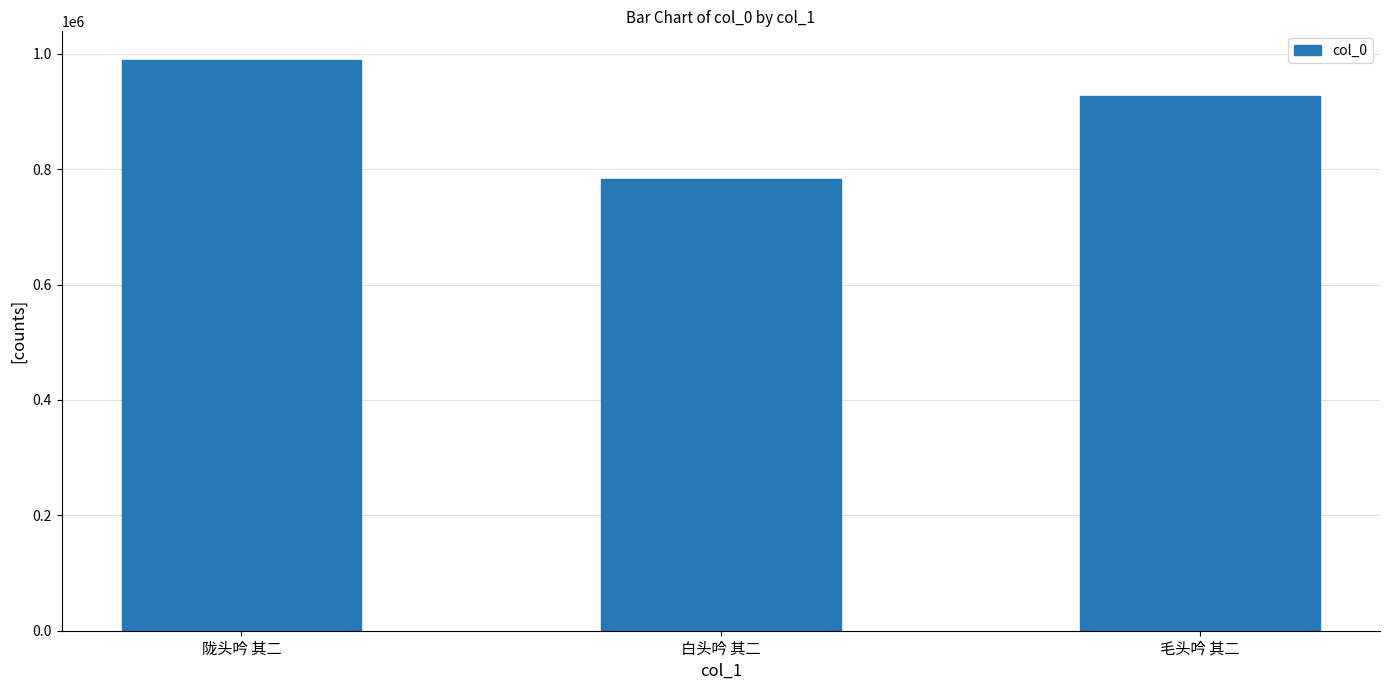

The chart shows a value of 989628 at 陇头吟 其二. True or false?

True